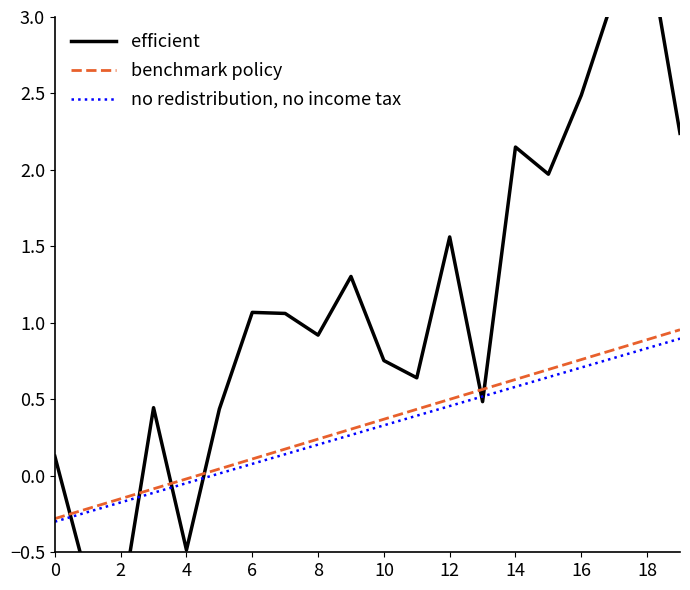

How many data points does each series have?

20